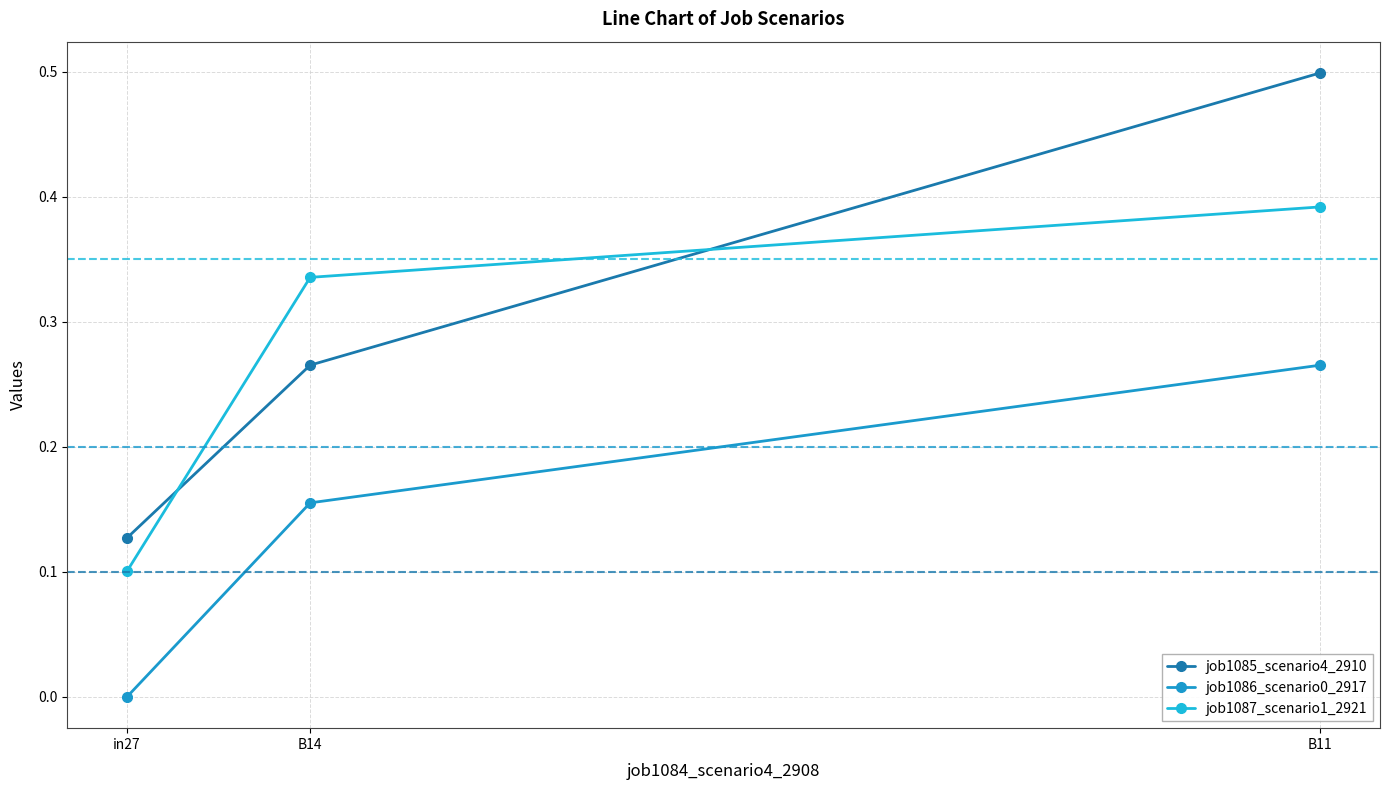

What are all the series names shown in the legend?

job1085_scenario4_2910, job1086_scenario0_2917, job1087_scenario1_2921